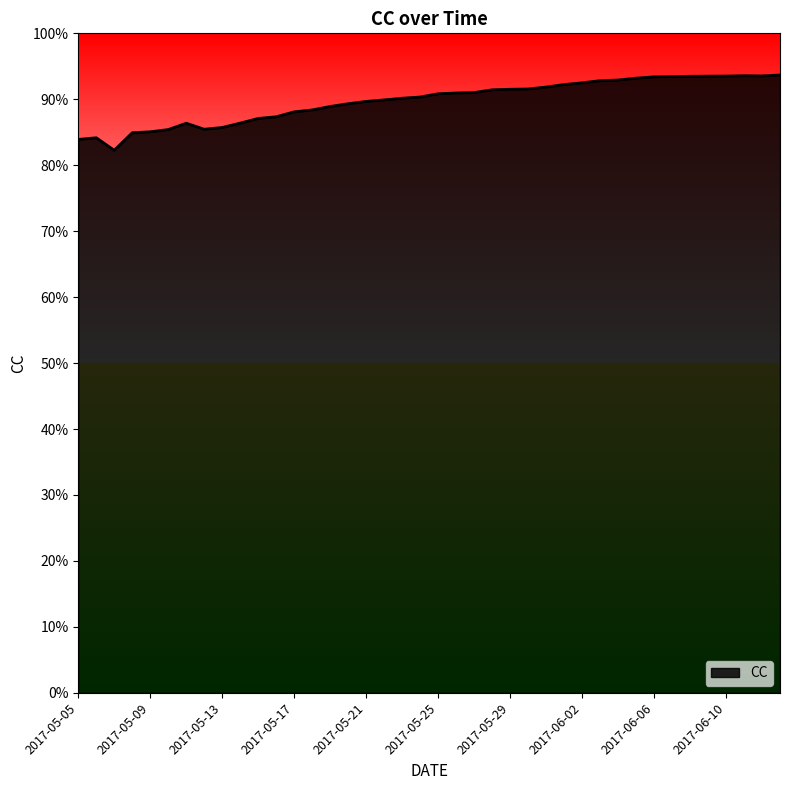

Reading left to right, transcribe all the data shown in this chart.

0.8	0.8	0.8	0.8	0.9	0.9	0.9	0.9	0.9	0.9	0.9	0.9	0.9	0.9	0.9	0.9	0.9	0.9	0.9	0.9	0.9	0.9	0.9	0.9	0.9	0.9	0.9	0.9	0.9	0.9	0.9	0.9	0.9	0.9	0.9	0.9	0.9	0.9	0.9	0.9